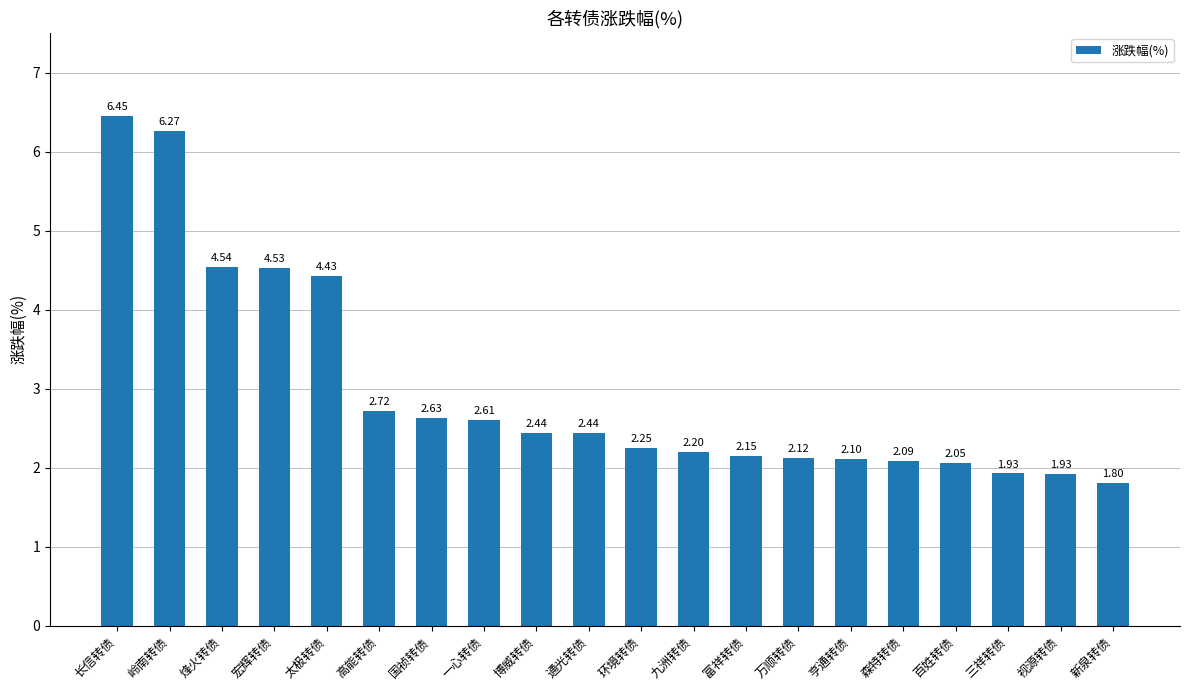

Are the bars grouped side by side (vs. stacked)?

No